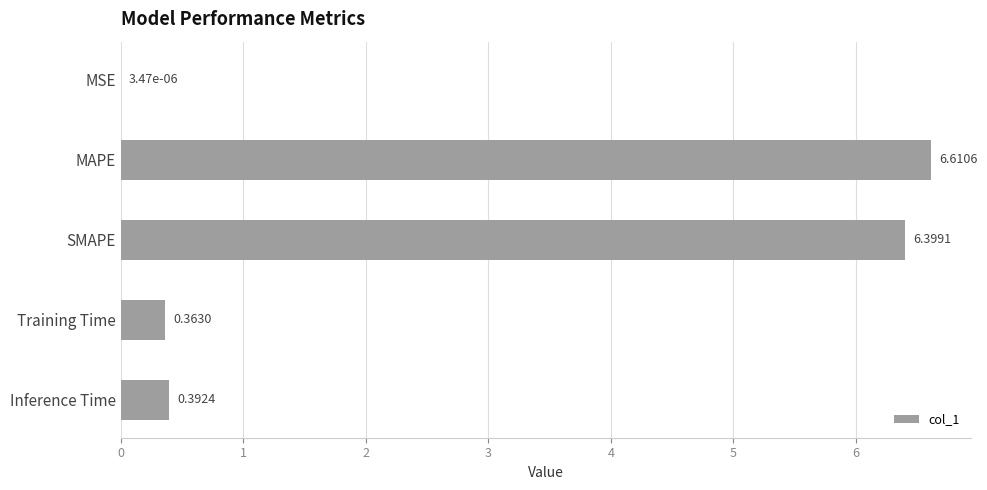

What is the sum of the values at SMAPE and MSE?

6.4